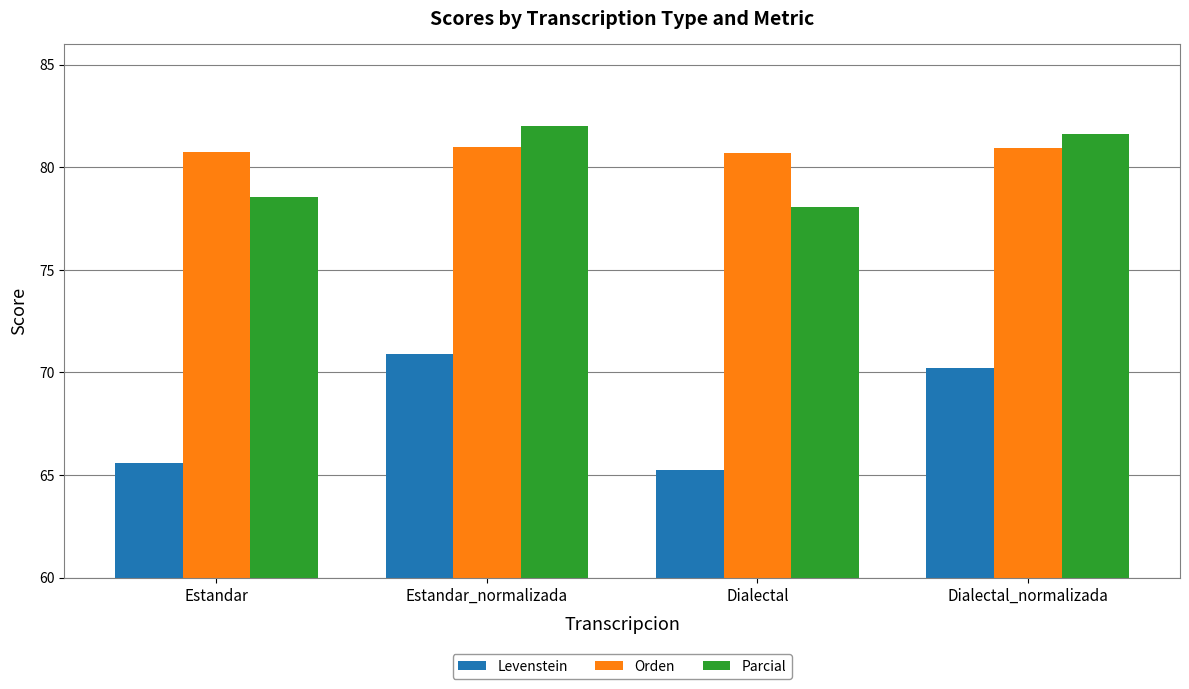

What is the label of the 1st bar from the right?

Dialectal_normalizada